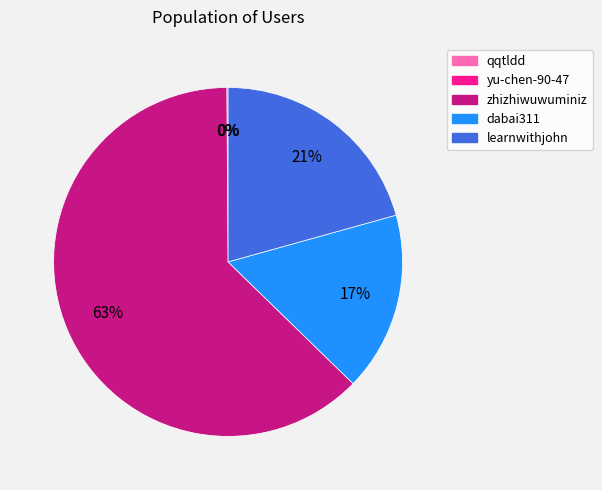

Is there a majority slice in this chart?

Yes